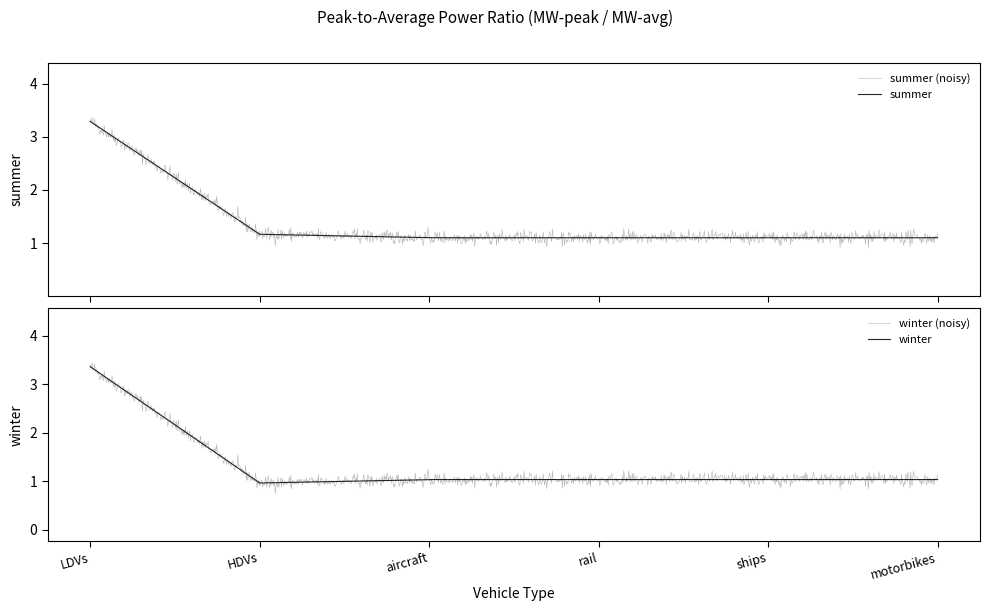

Is it true that summer equals 1.1 at ships?

True